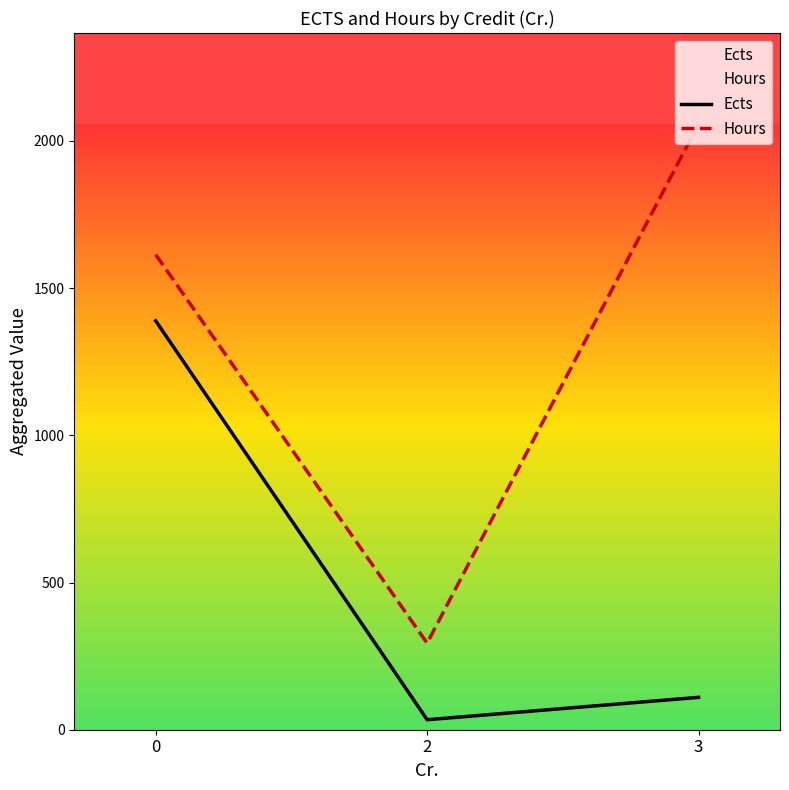

Does the chart display data point markers on the line(s)?

No